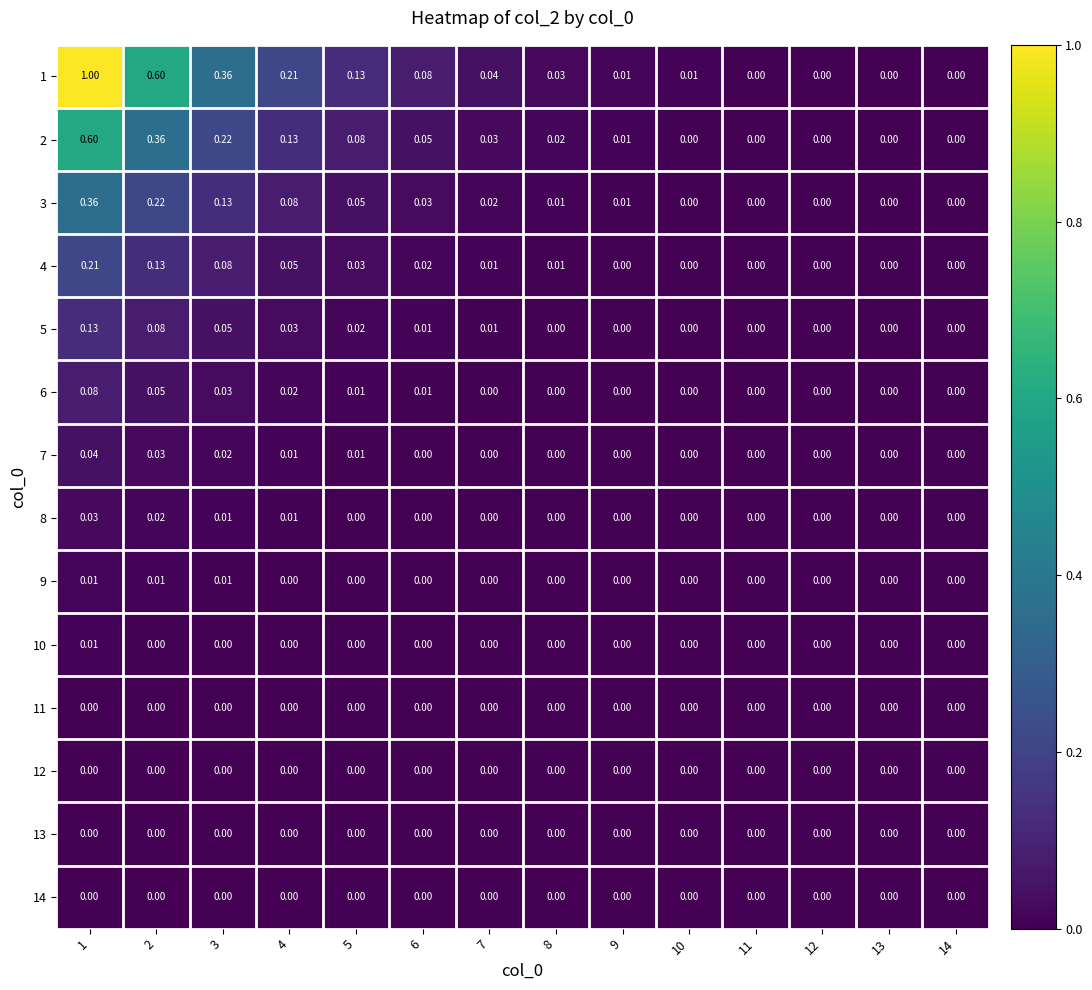

At how many categories does at least one series exceed 0?

13